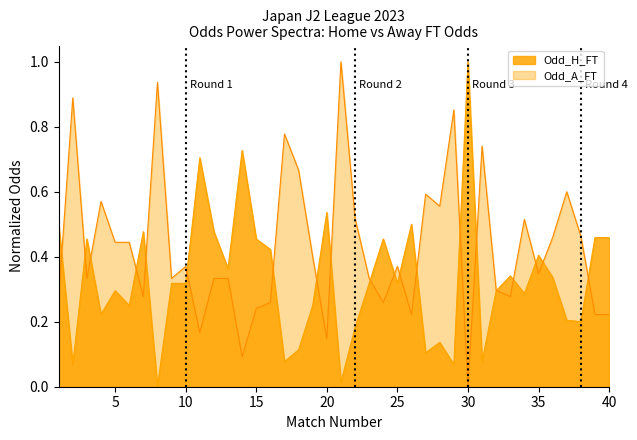

True or false: Odd_H_FT has more than 0 interior local peaks.

True